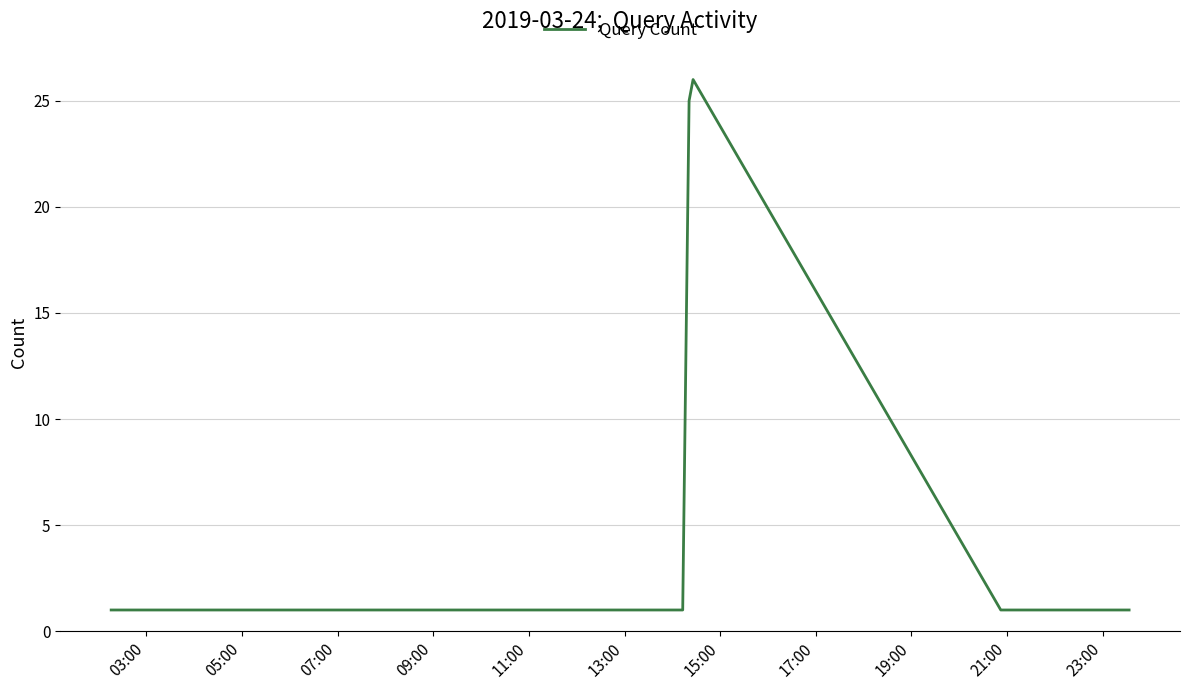

What is the greatest value displayed?

26